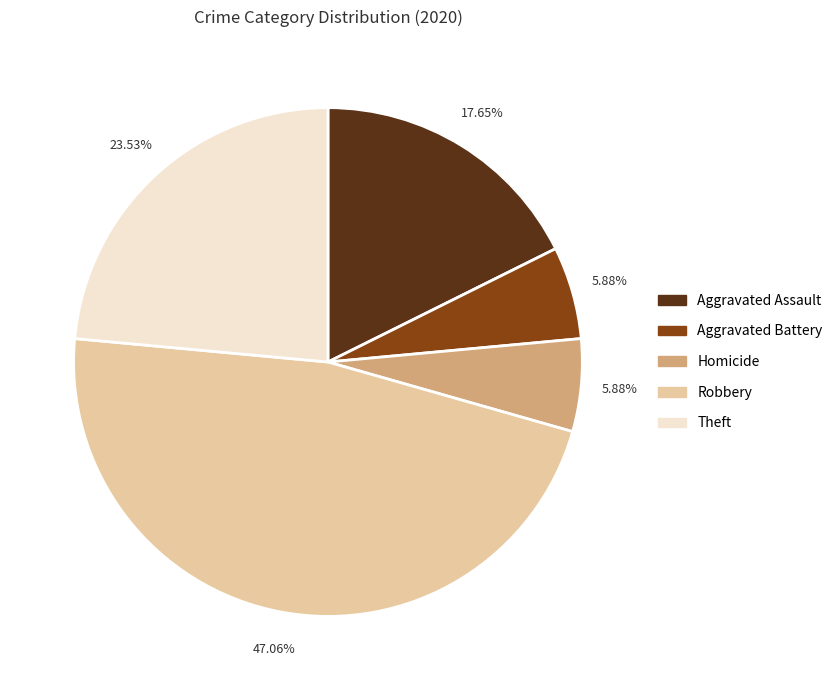

What is the largest slice in the pie chart?

Robbery